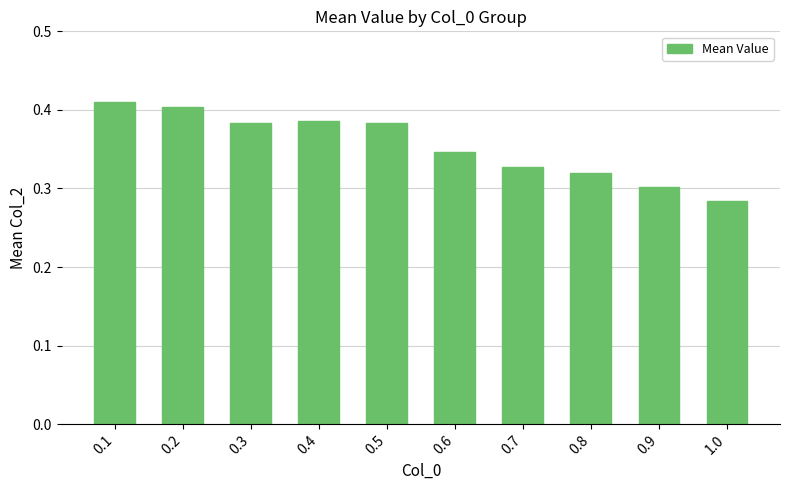

What is the label of the 8th bar from the left?

0.8